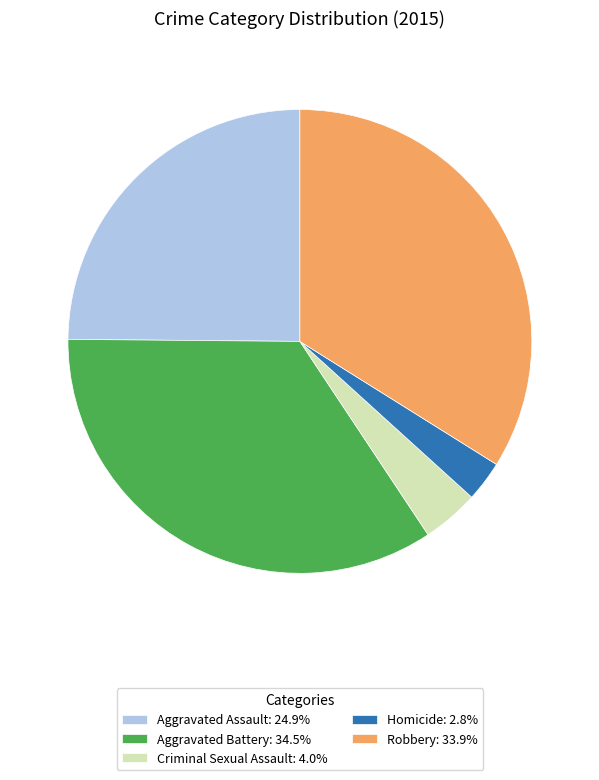

Rank the categories by value from lowest to highest.

Homicide, Criminal Sexual Assault, Aggravated Assault, Robbery, Aggravated Battery